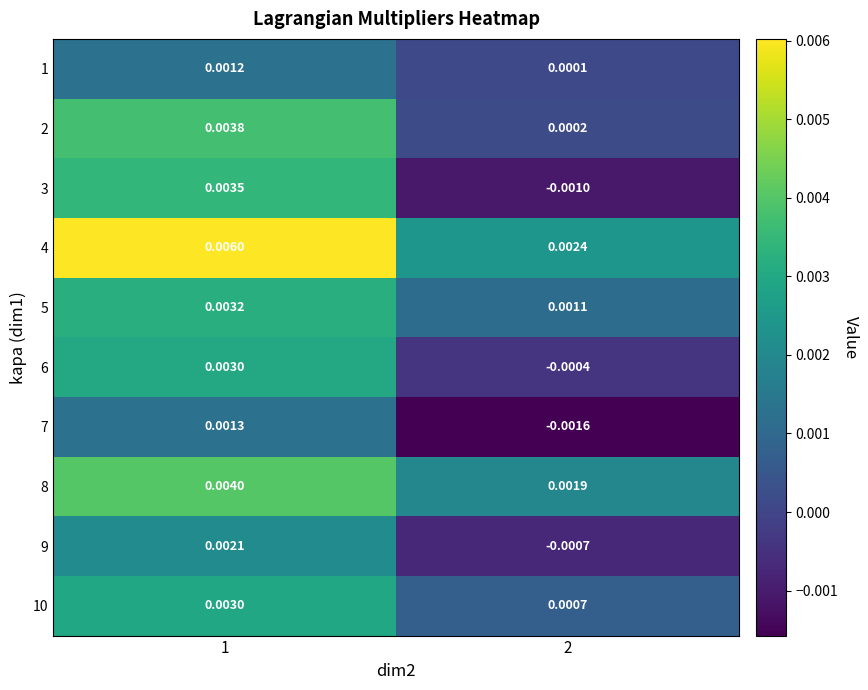

Is the value of 3 at 2 greater than the value of 4 at 1?

No